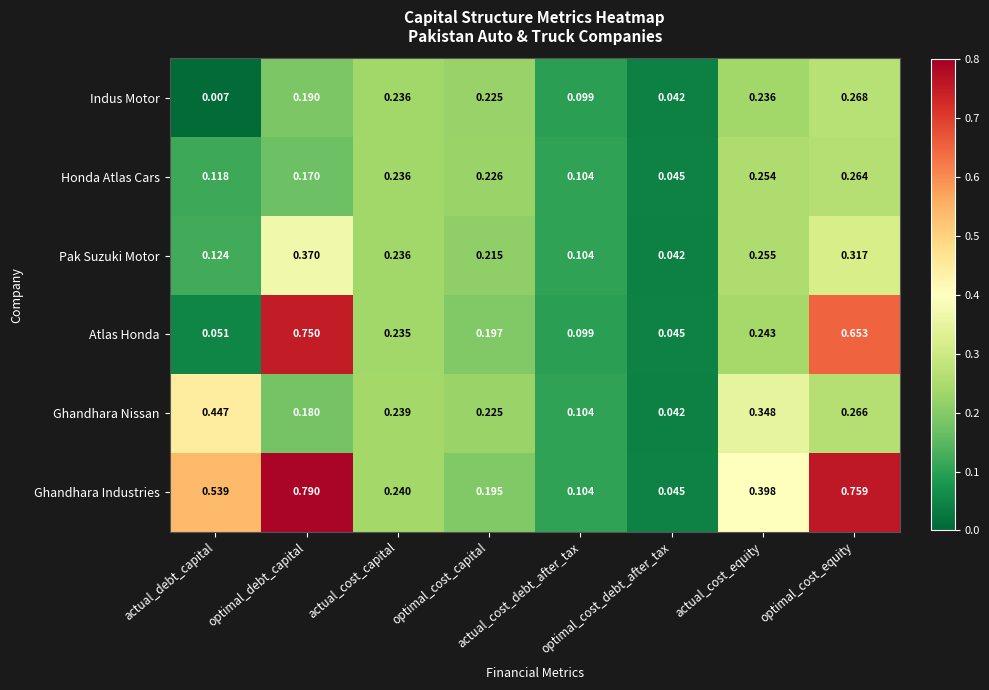

Rank the series by their maximum value, from lowest to highest.

Honda Atlas Cars, Indus Motor, Pak Suzuki Motor, Ghandhara Nissan, Atlas Honda, Ghandhara Industries